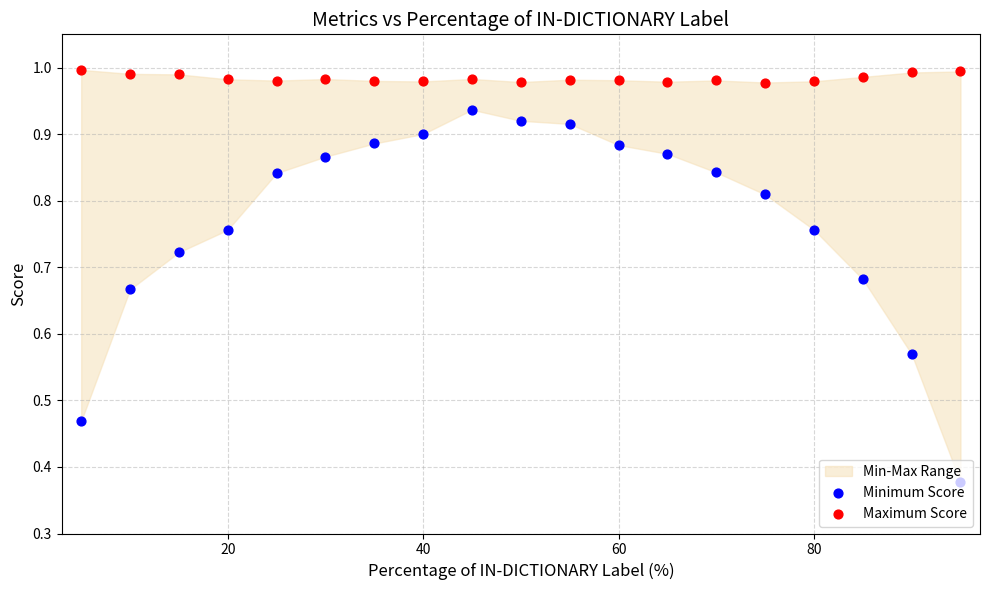

Which series has the largest total across all categories?

Maximum Score